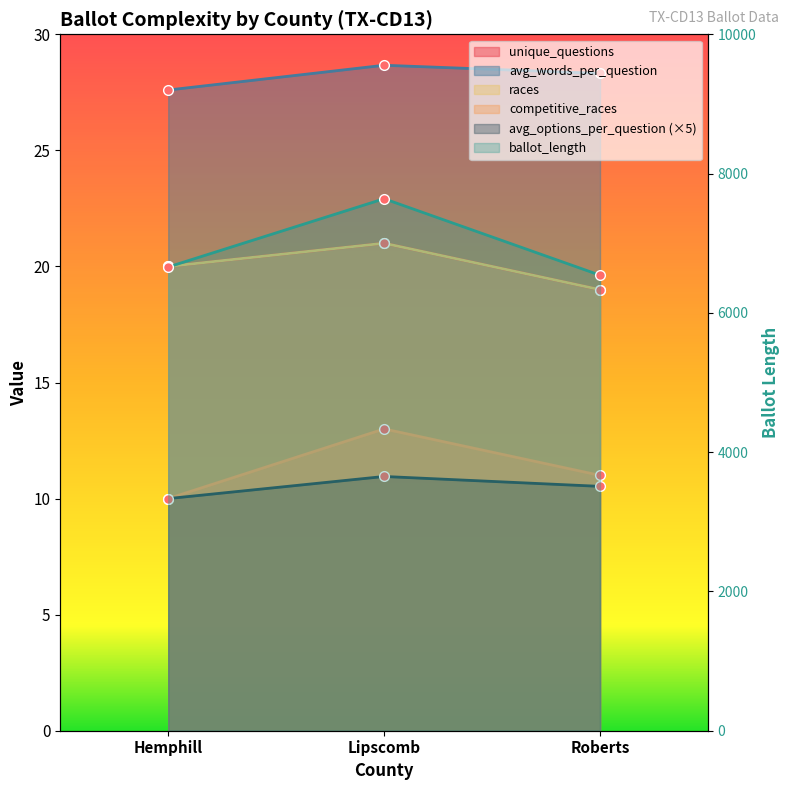

The value of unique_questions at Hemphill is 6.9. True or false?

False